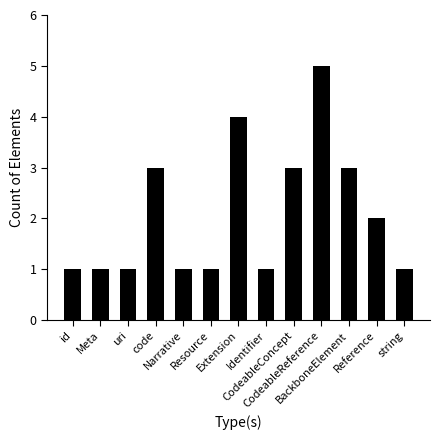

Count the number of data series in this chart.

1